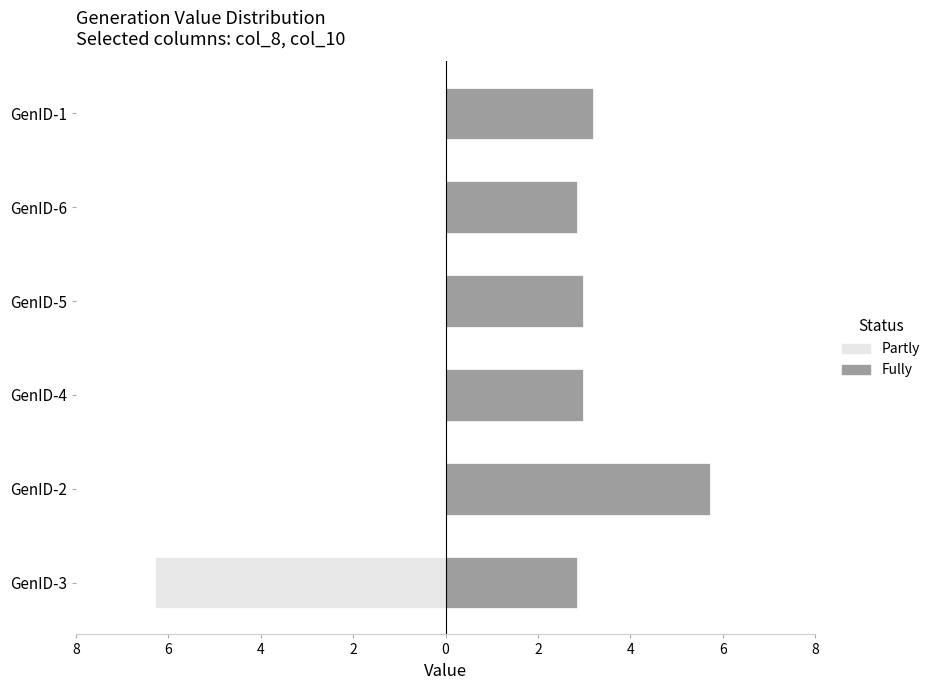

Rank the series by their maximum value, from highest to lowest.

Fully, Partly